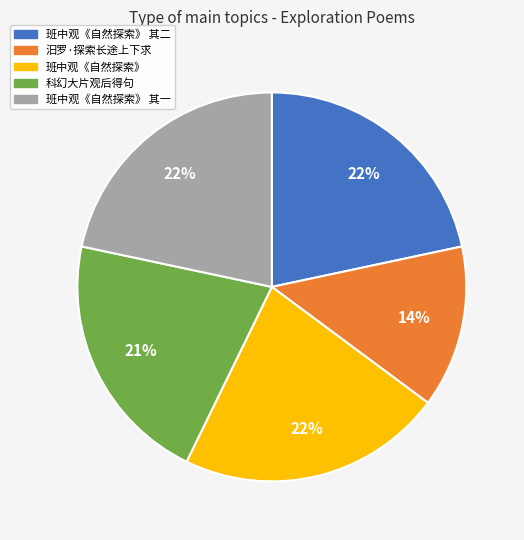

Is there any slice that represents more than half of the pie?

No